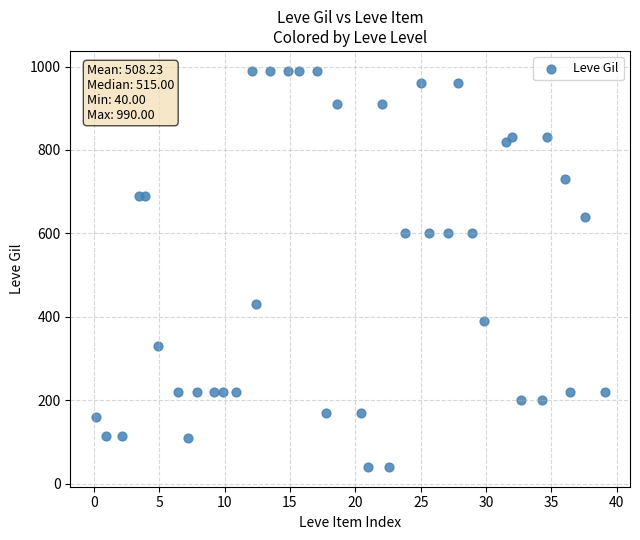

What is the range of Y values (max minus min)?

950